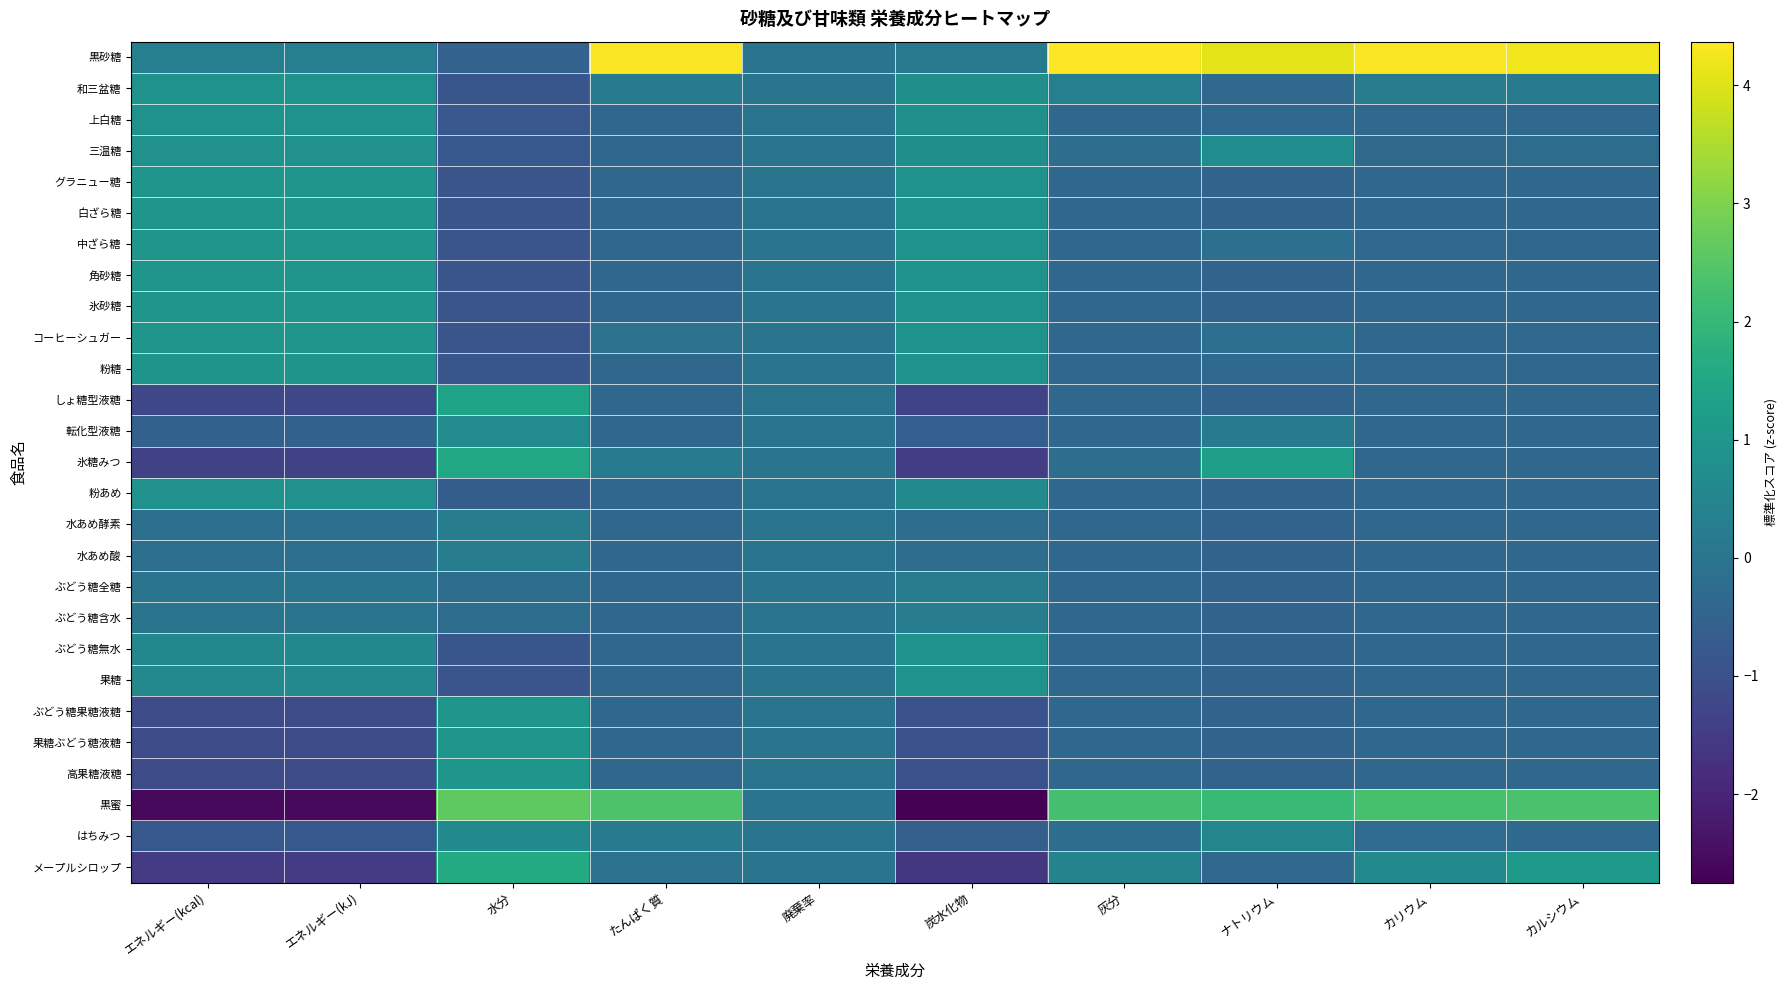

Which series has the largest total across all categories?

黒砂糖